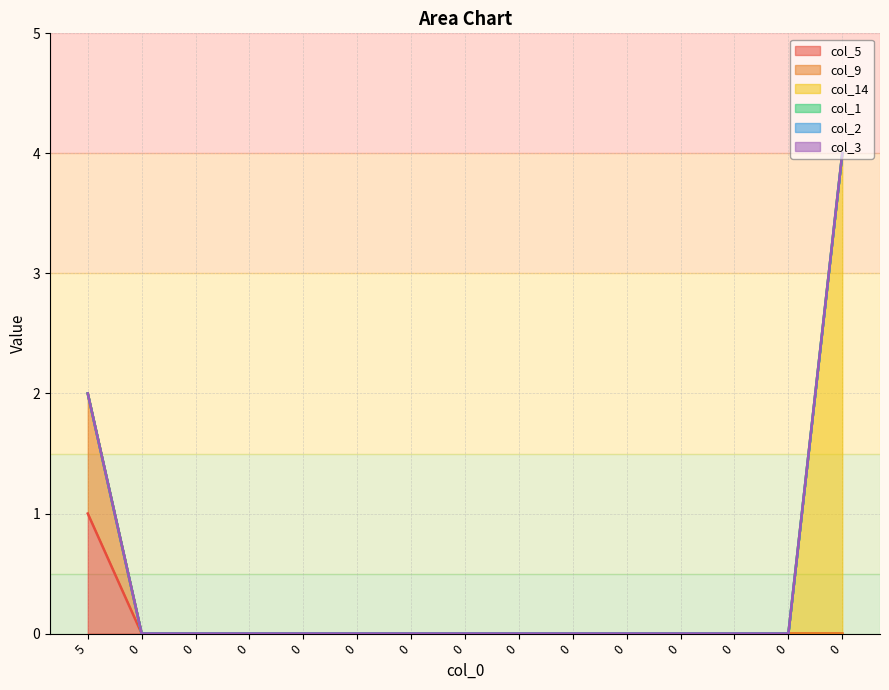

Where is col_14 nearest to the value 2?

5